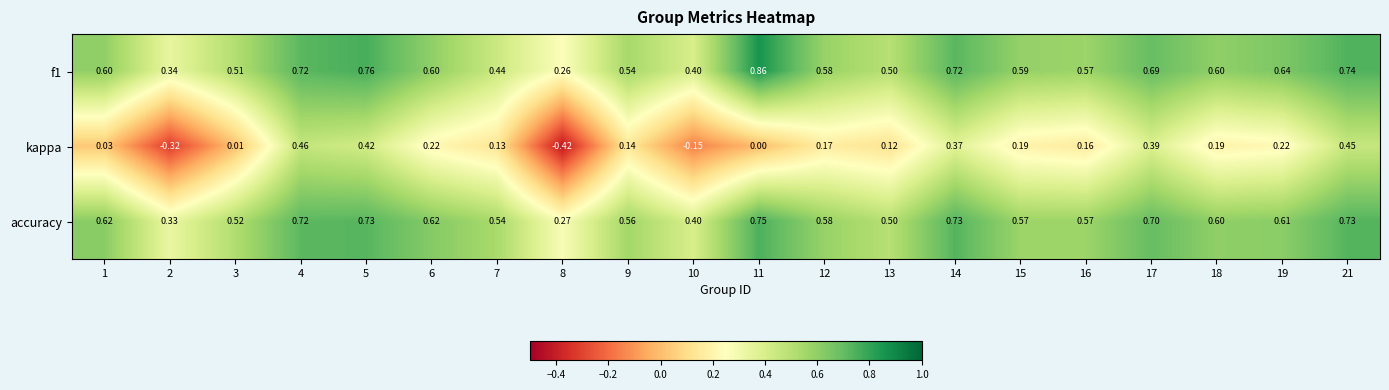

Is the value of kappa at 12 greater than the value of accuracy at 7?

No